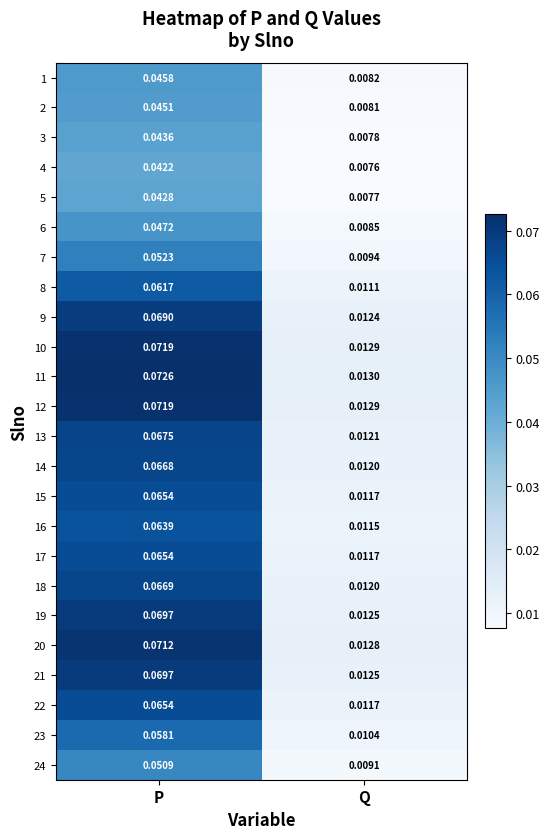

At which label does 3 reach its peak?

P